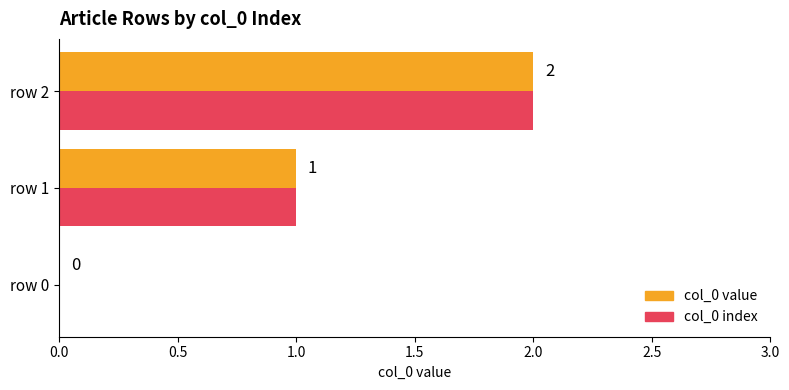

At which label is col_0 value closest to 1?

row 1